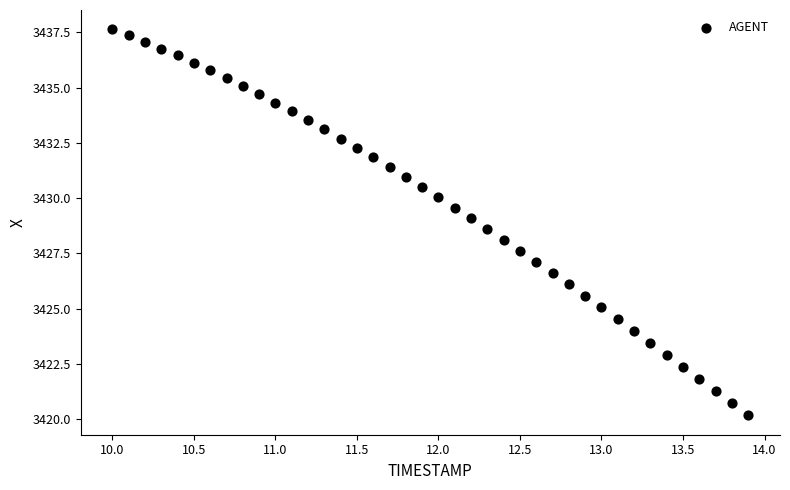

What is the range of X values (max minus min)?

3.9